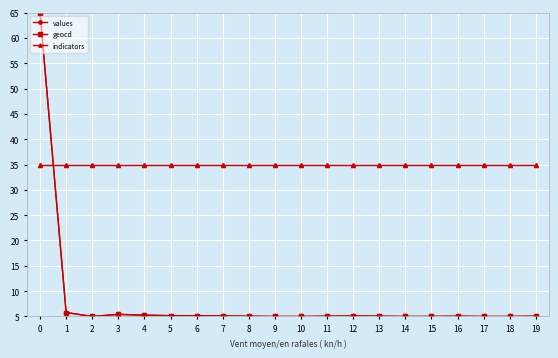

What is the highest value of the indicators series?

35.0